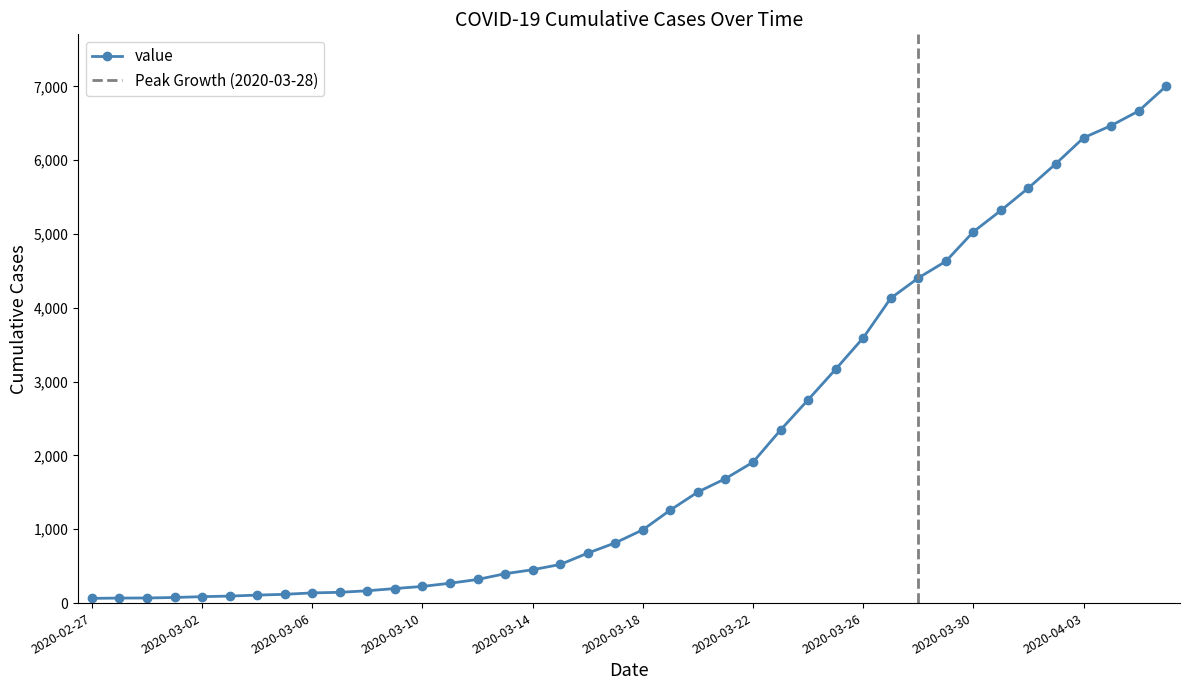

Read the value at 2020-03-11, to the nearest 50.

250